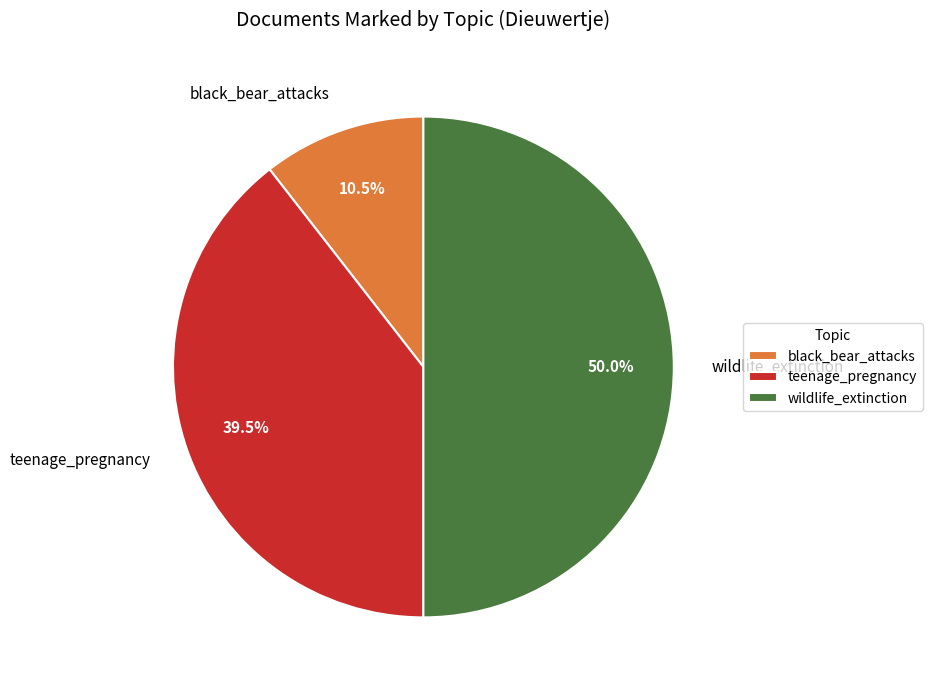

Which slice is the smallest?

black_bear_attacks